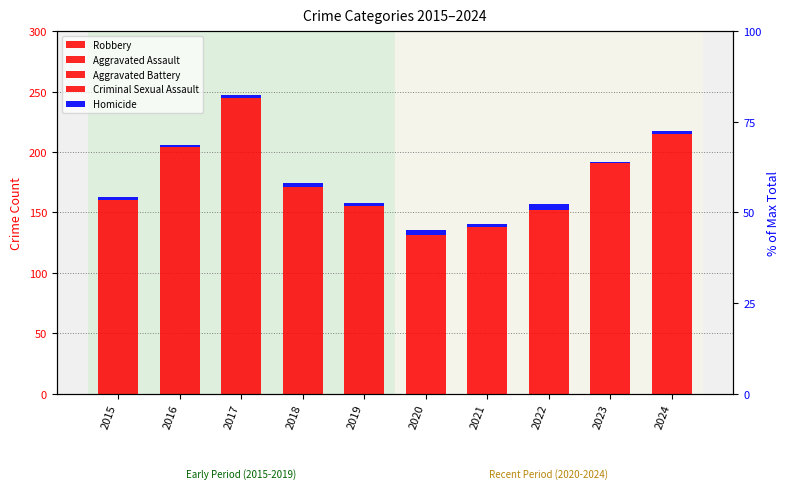

Rank the series at 2020 from highest to lowest value.

Robbery, Aggravated Assault, Aggravated Battery, Criminal Sexual Assault, Homicide